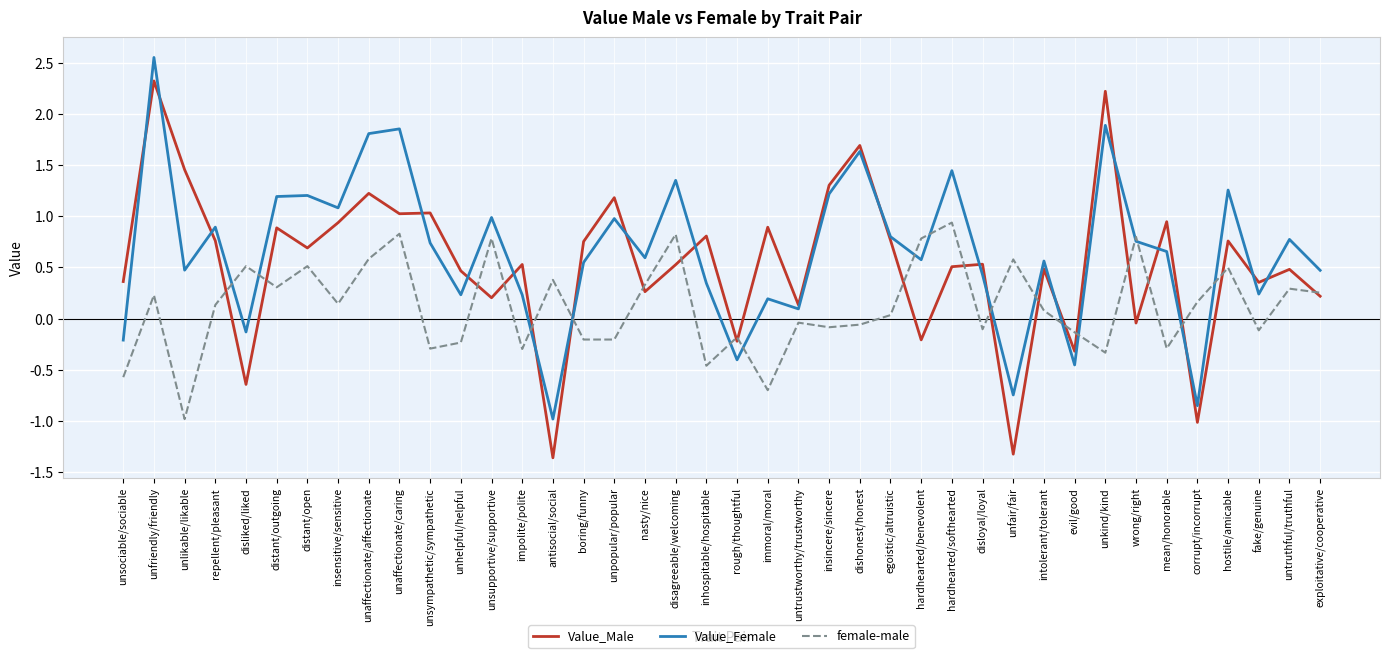

Does the chart display data point markers on the line(s)?

No